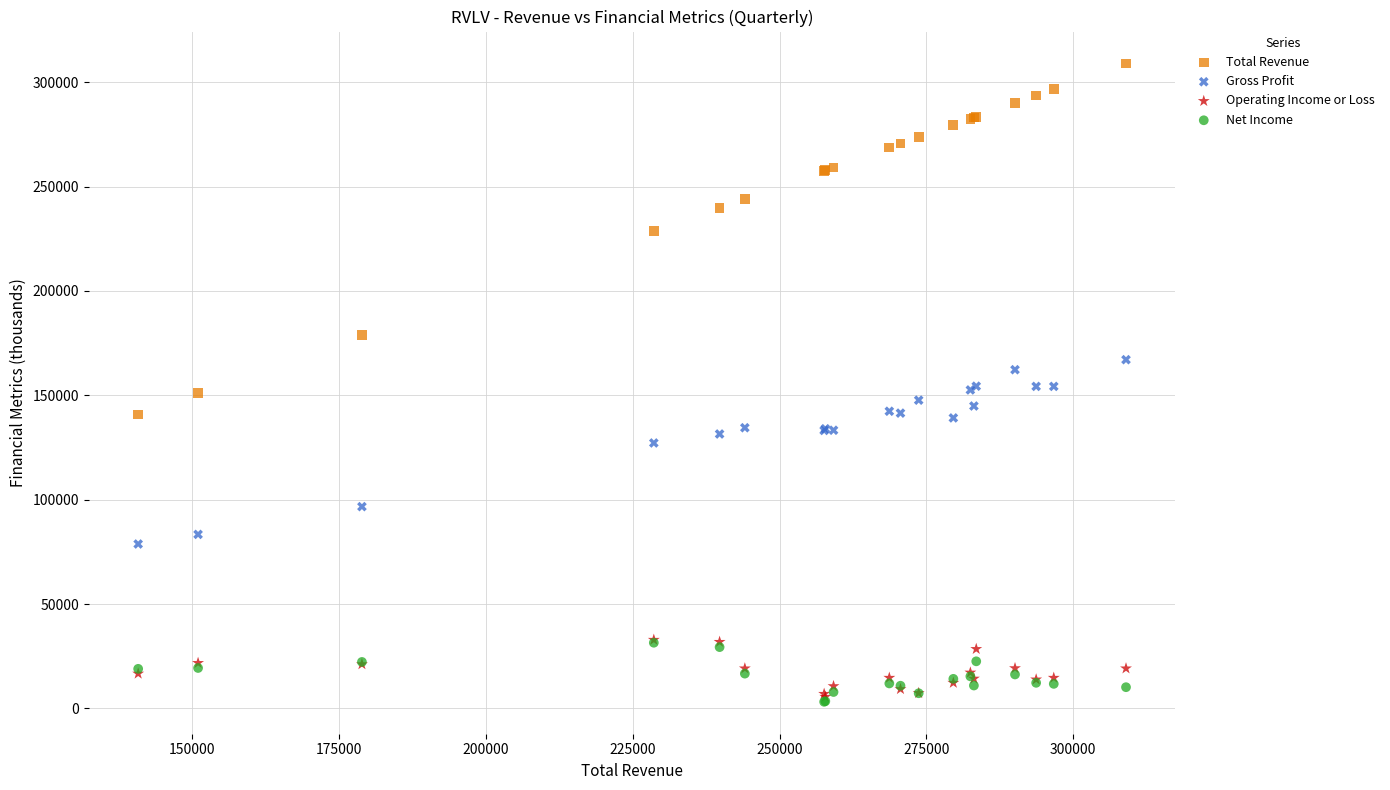

In the Total Revenue series, what Y value is closest to 224900?

228600